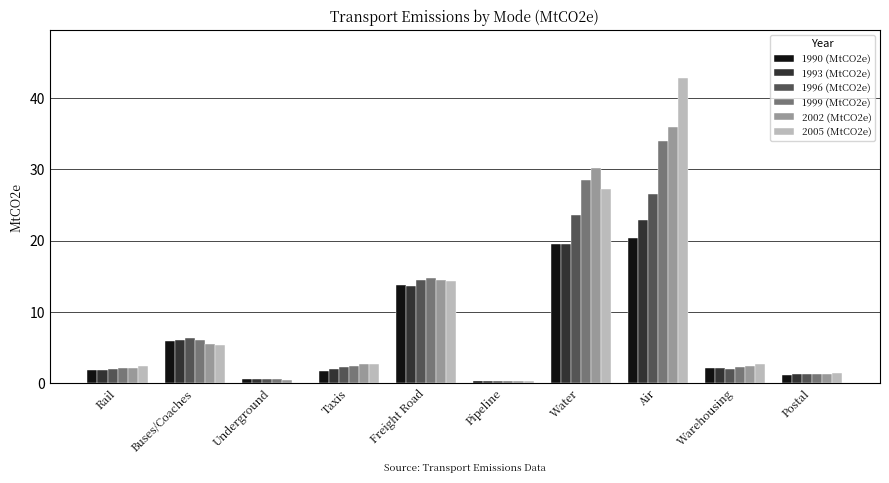

True or false: 2005 (MtCO2e) has a value of 12.1 at Air.

False